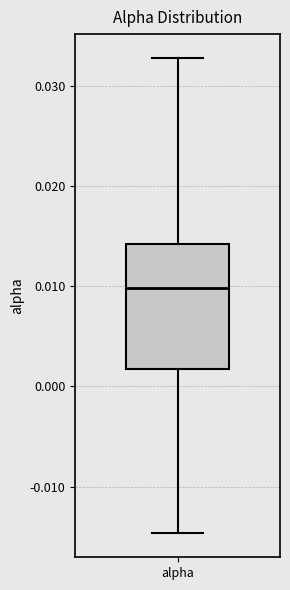

Read this box plot against the y-axis: the position of the median line, the range covered by the box, and the ends of both whiskers. The values are not printed on the chart, so give them approximately, as read against the axis.

median 0.010, box 0.002 to 0.014, whiskers -0.015 to 0.033